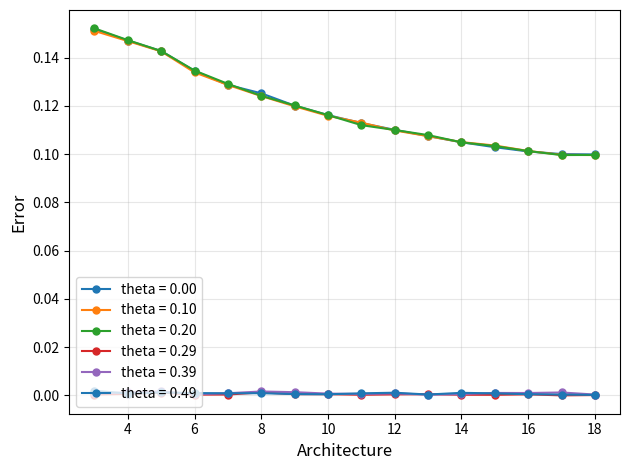

How many lines are shown in the chart?

6